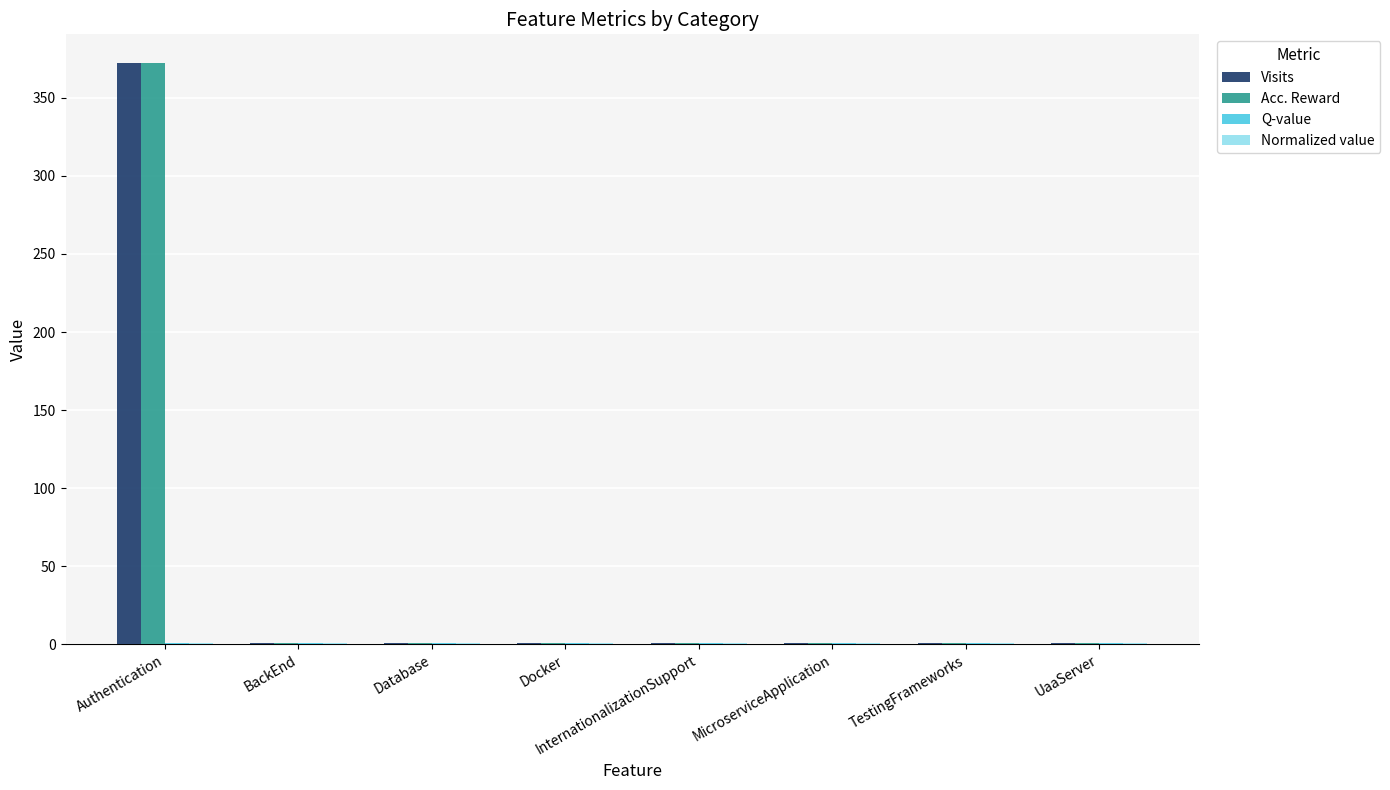

At which category is the sum across all series the highest?

Authentication